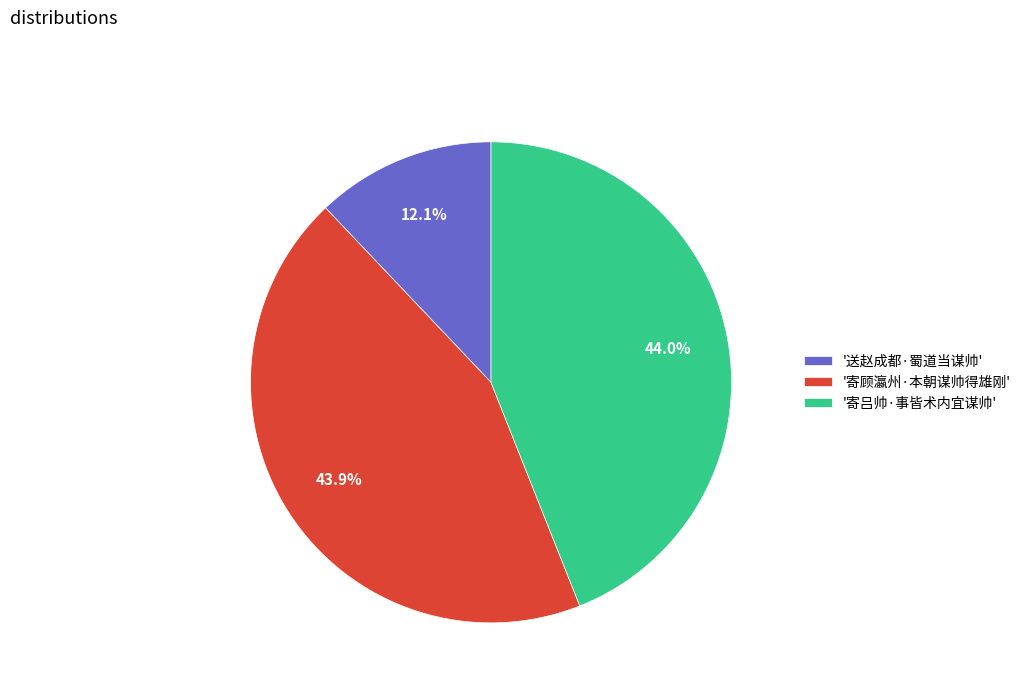

Approximately how many times larger is the value at '寄顾瀛州·本朝谋帅得雄刚' compared to '送赵成都·蜀道当谋帅'?

3.6